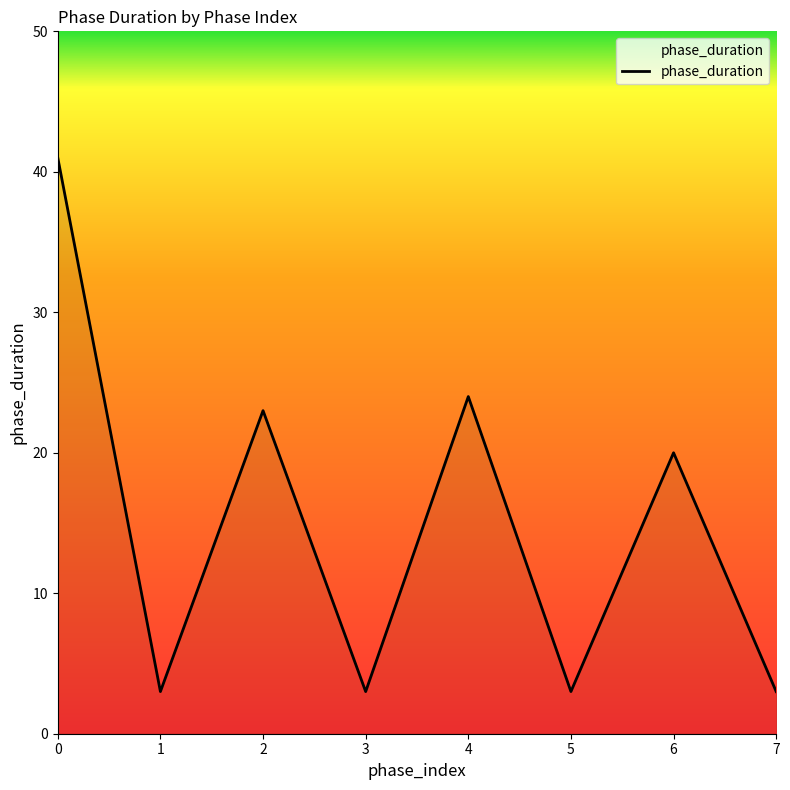

True or false: the data has more than 2 interior local peaks.

True